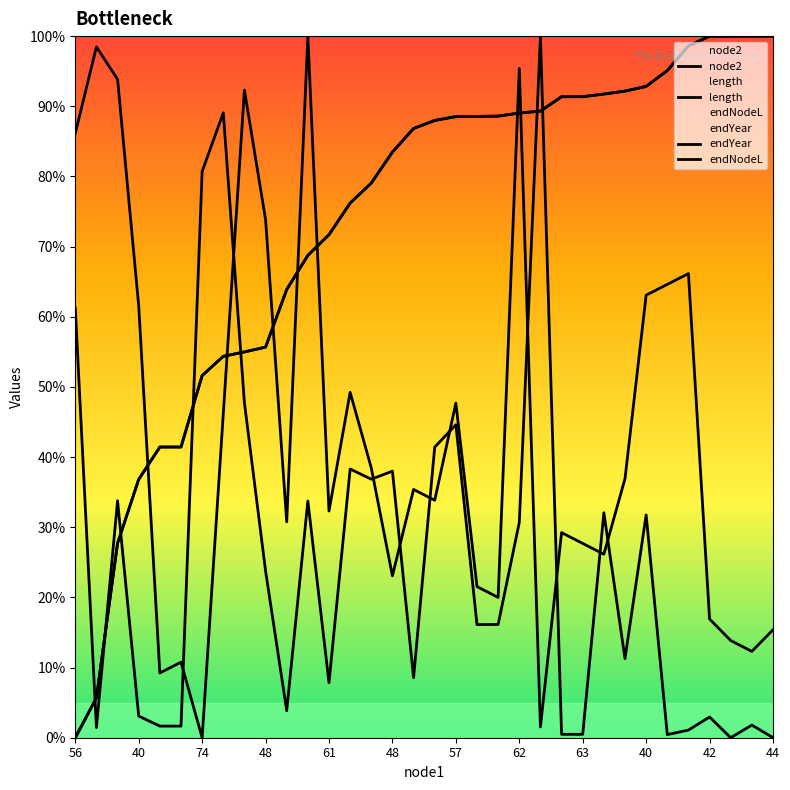

How many intersections are there between node2 and length?

10